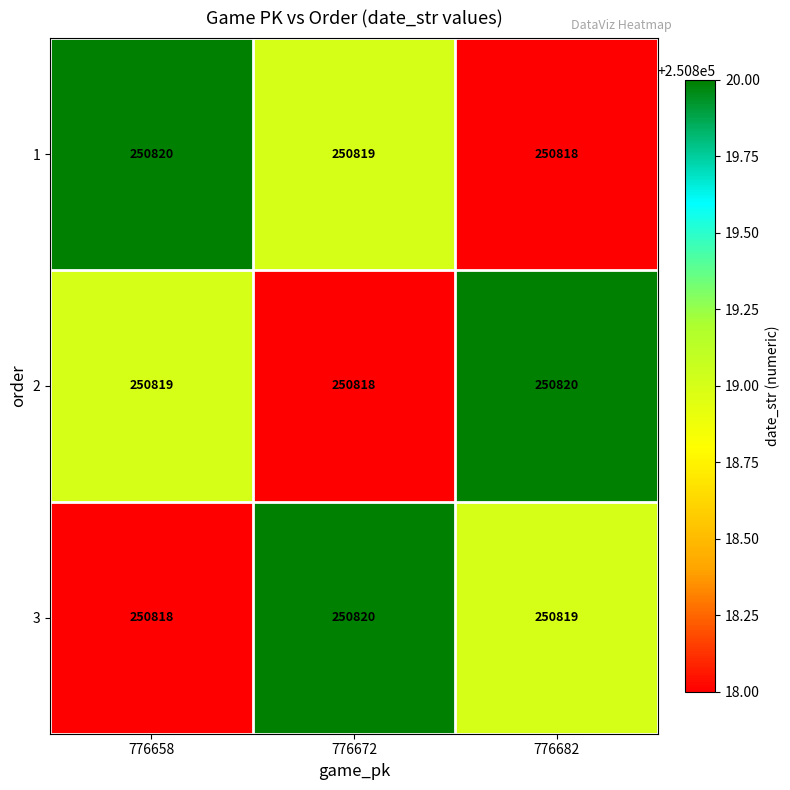

At how many categories does at least one series exceed 250818?

3